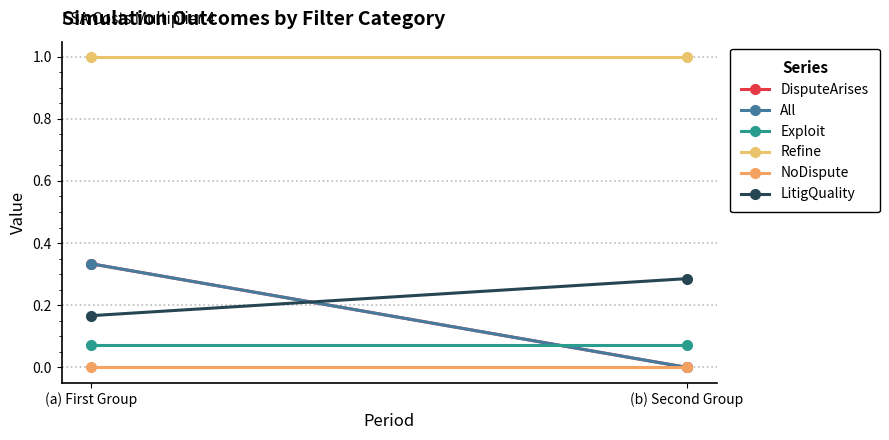

What position from the right is (a) First Group?

2